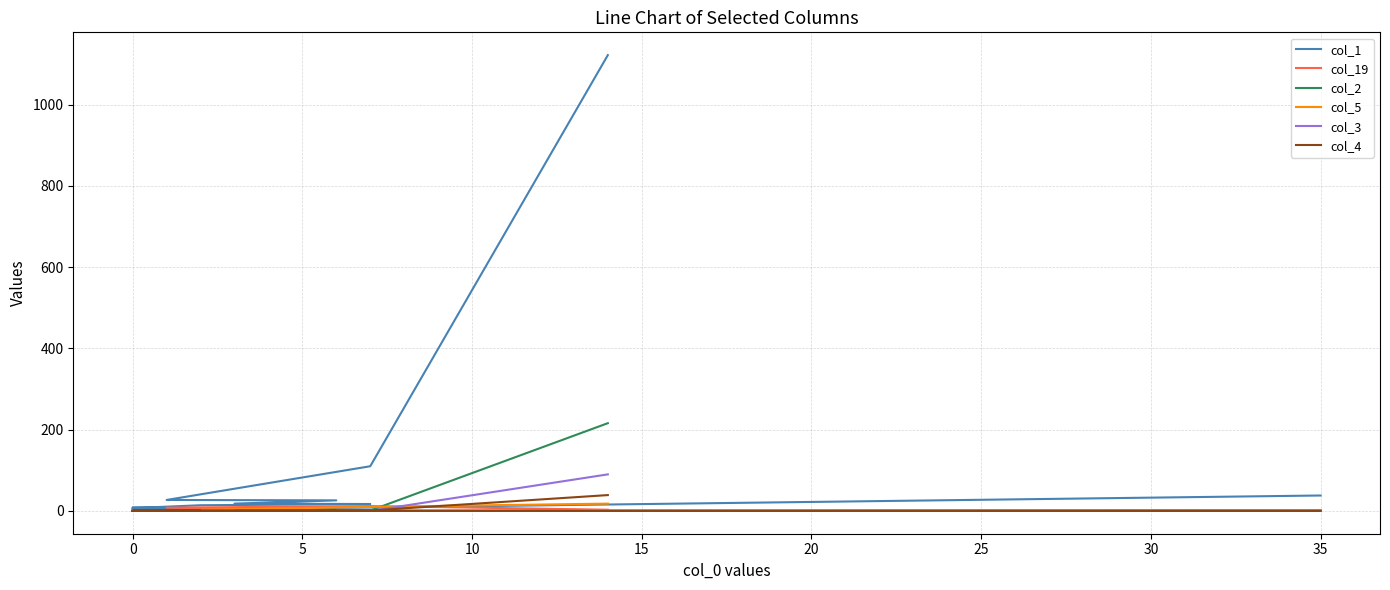

True or false: col_1 and col_4 intersect in this chart.

False